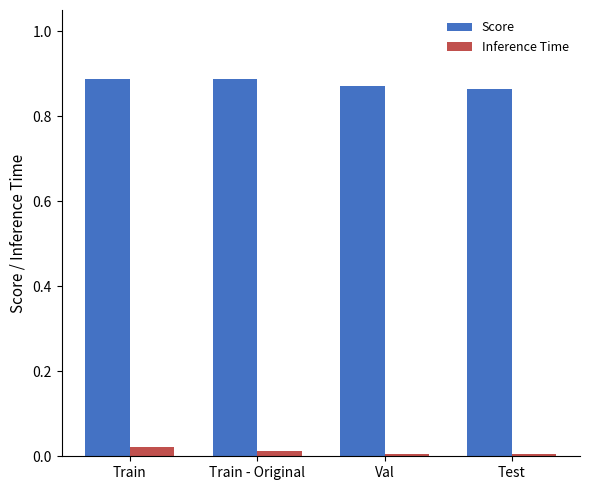

Which series has the widest spread of values?

Score